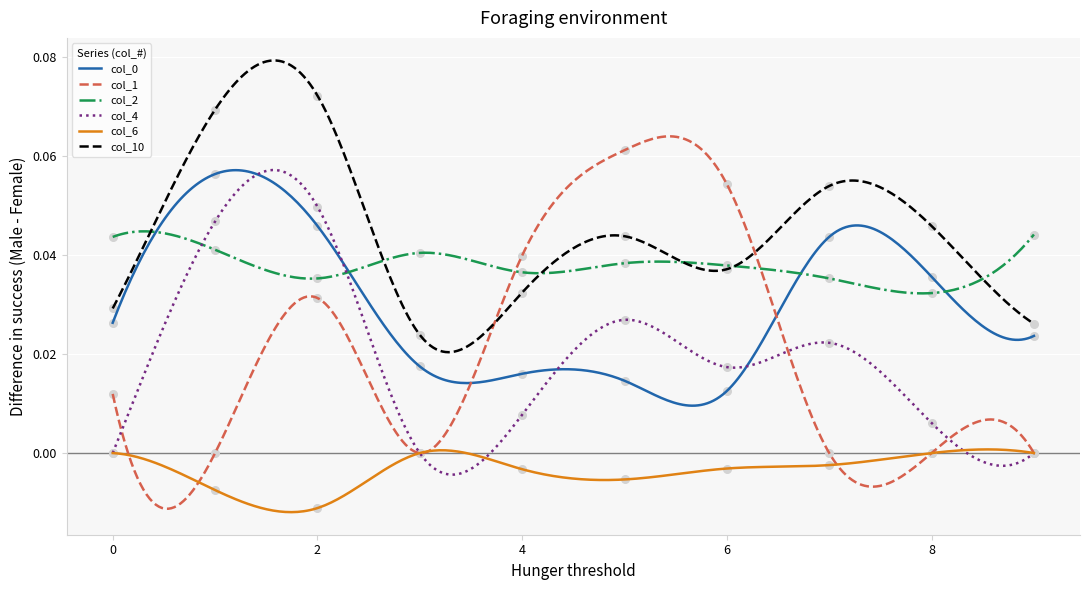

Which series has the largest total across all categories?

10